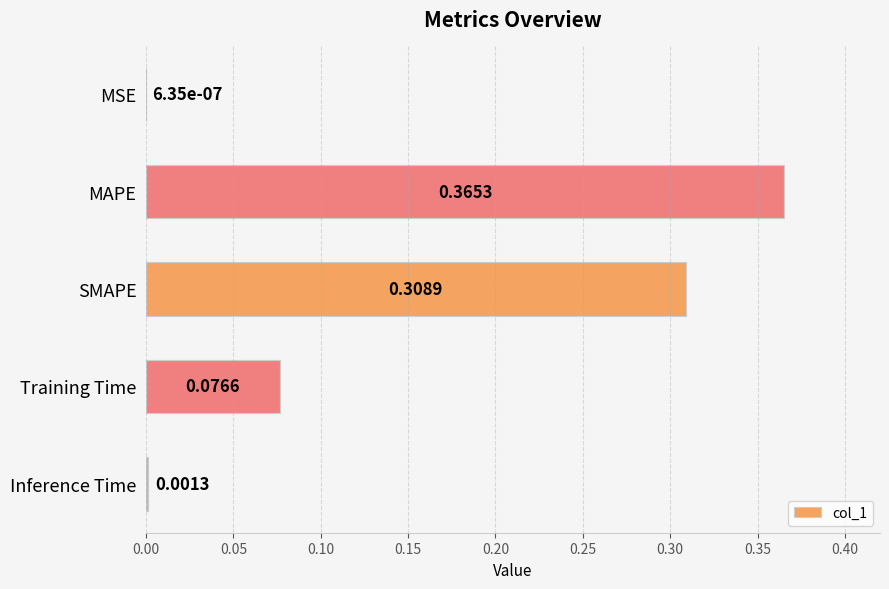

What is the sum of all values?

0.8